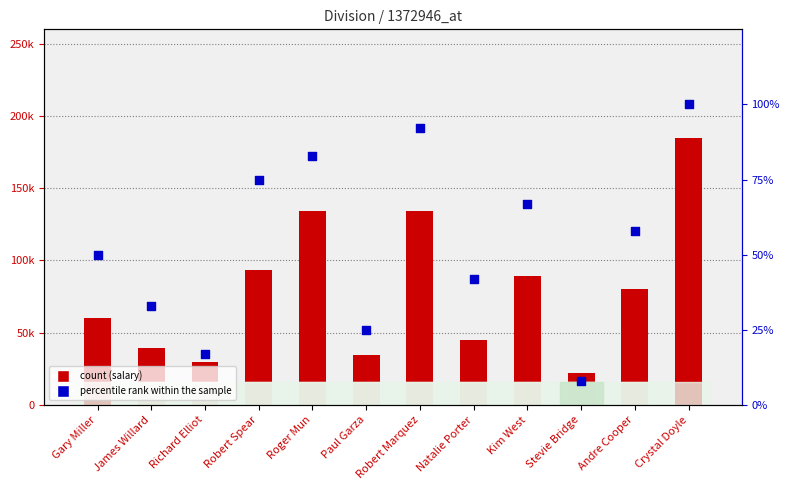

At how many categories does at least one series exceed 184650?

1